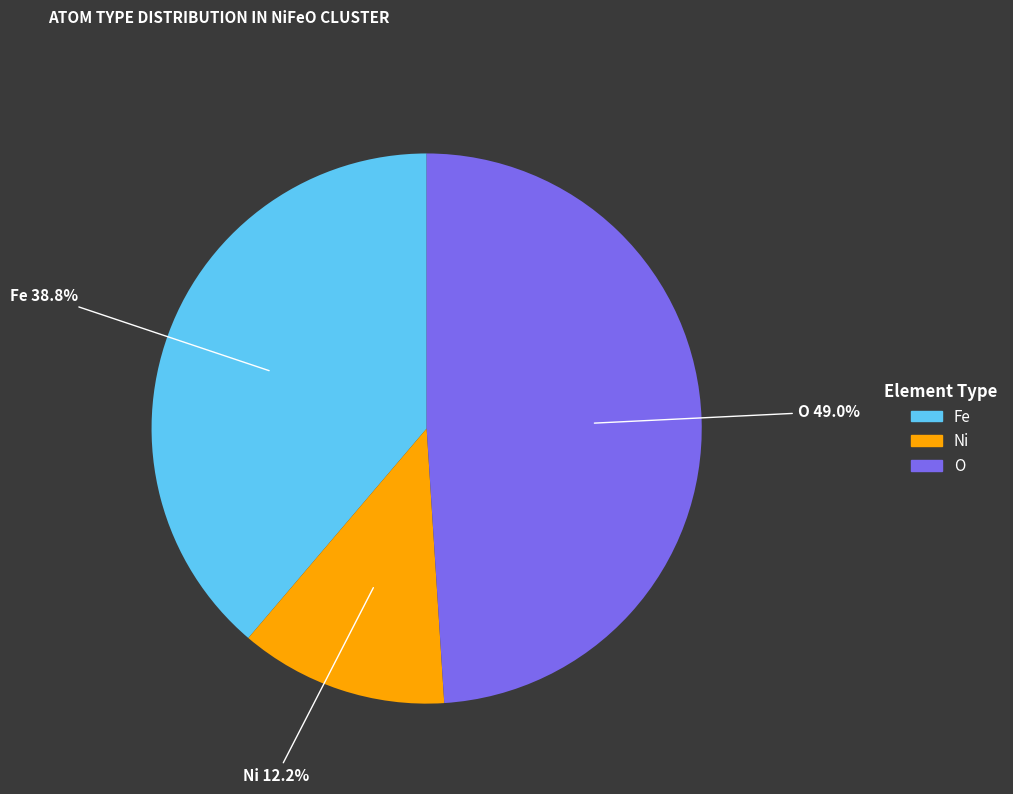

Is there any slice that represents more than half of the pie?

No